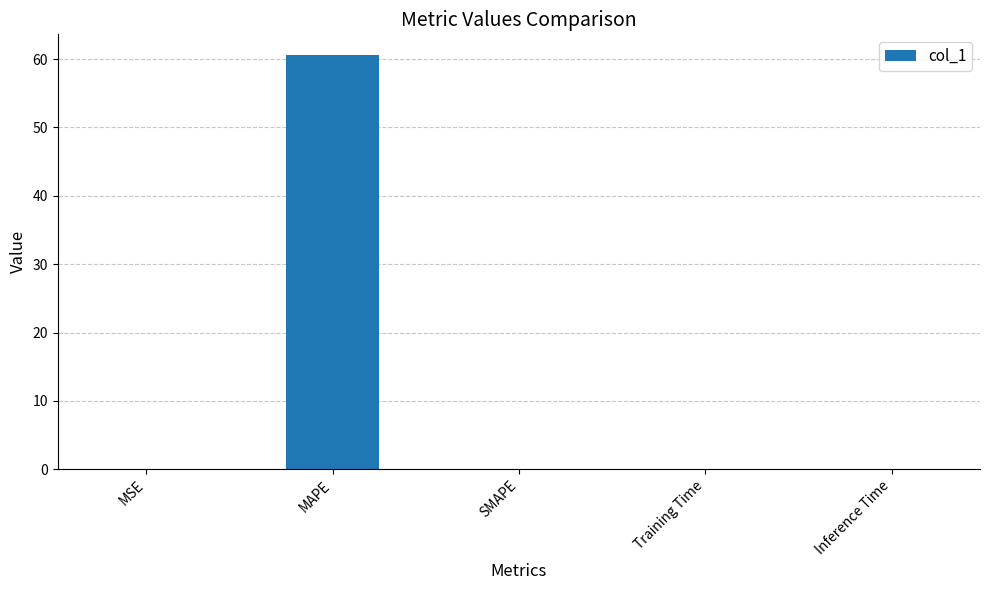

Does the chart contain stacked bars?

No